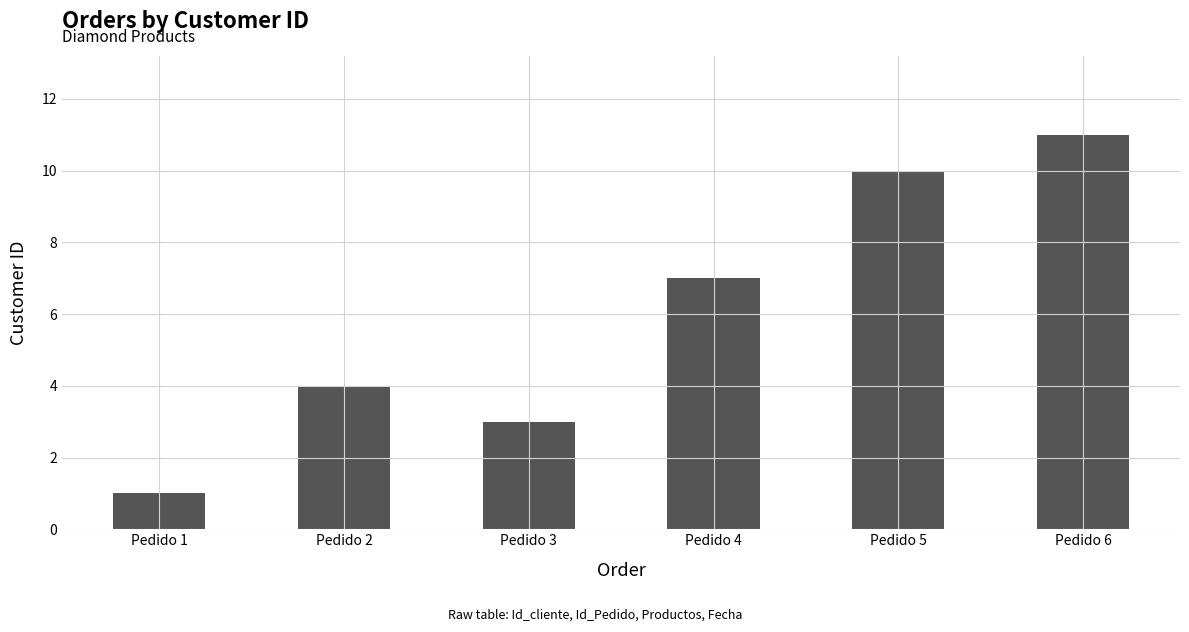

What is the minimum value shown in the chart?

1